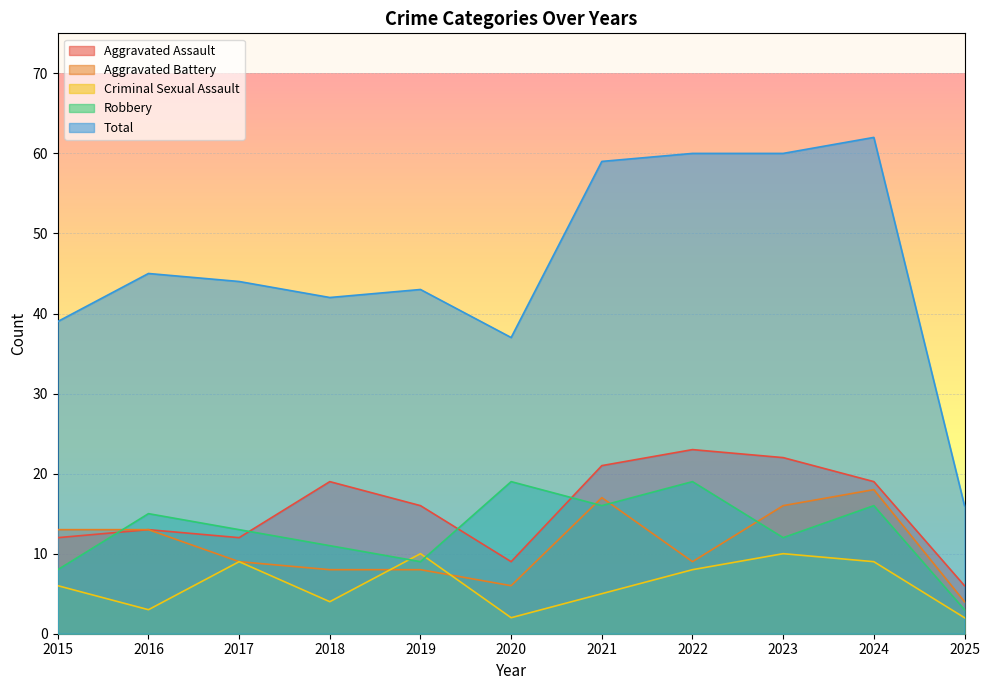

At which category does Total reach its first local peak?

2016